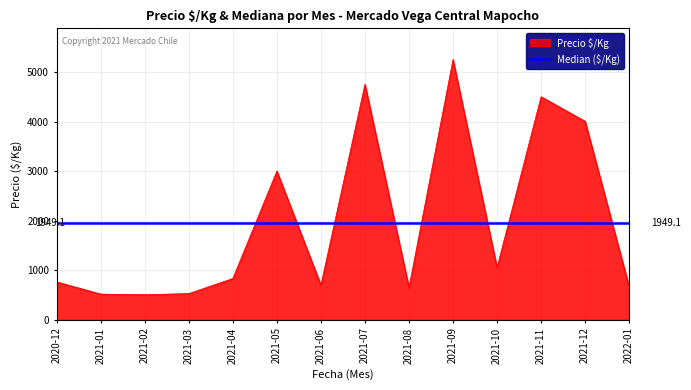

Where does the data first go above 833?

2021-05